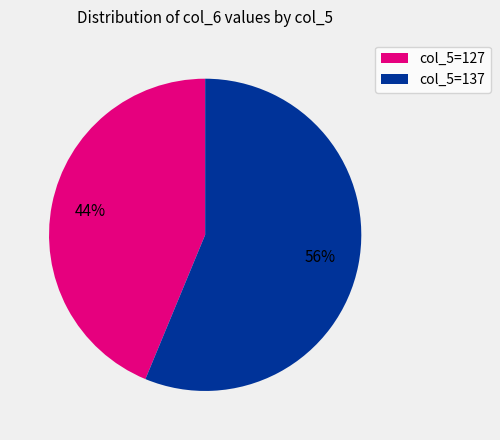

How many segments does this pie chart have?

2